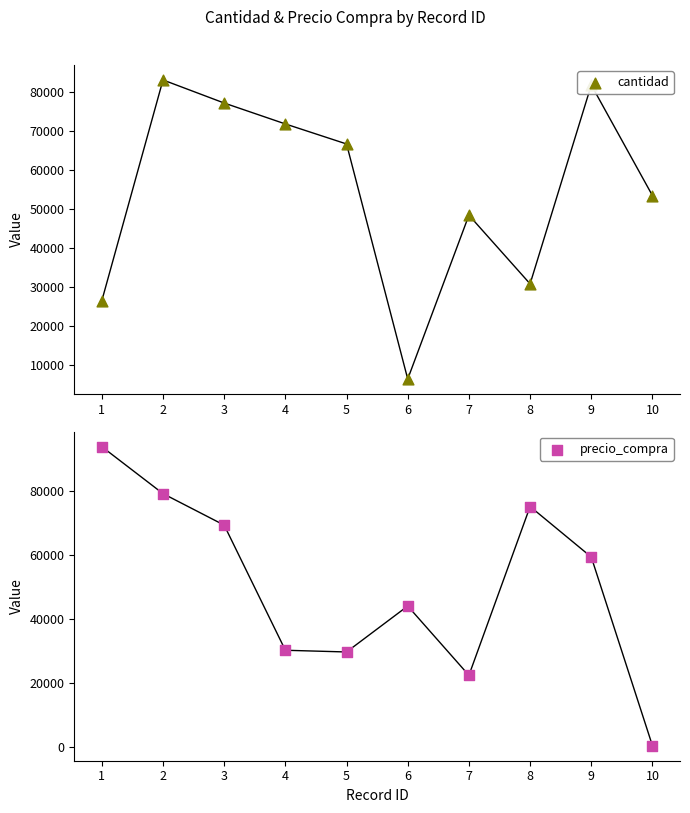

Which series reaches the maximum Y coordinate?

precio_compra